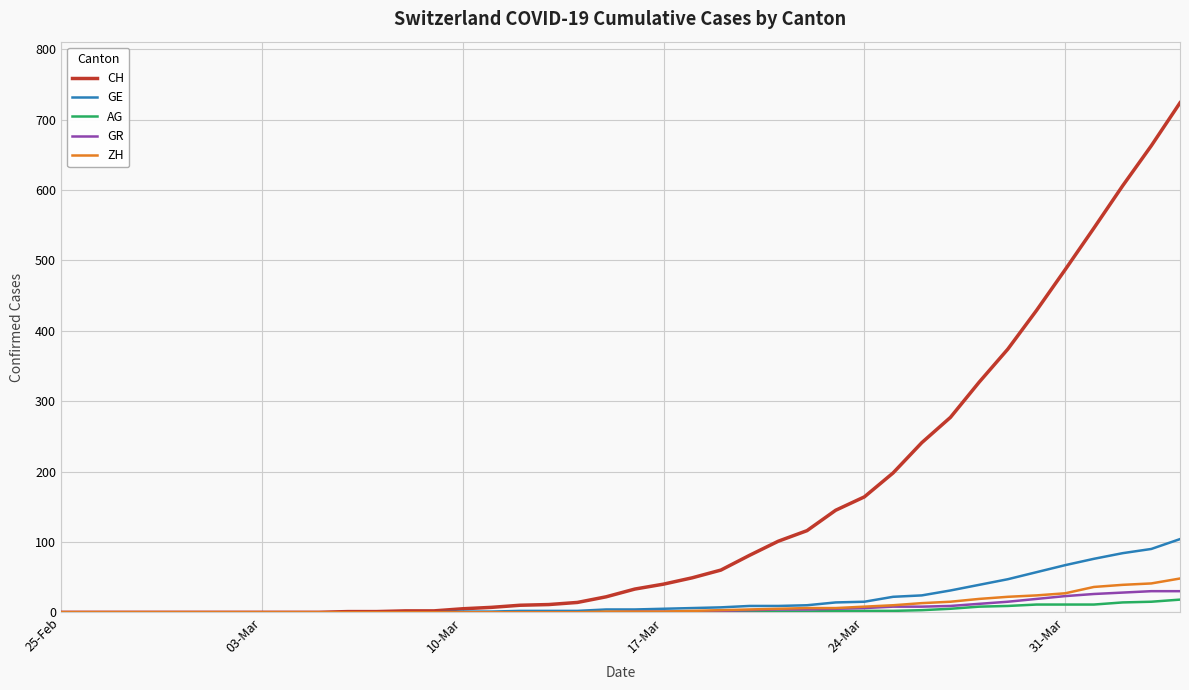

What is the difference between the second highest and minimum values in the CH series?

663